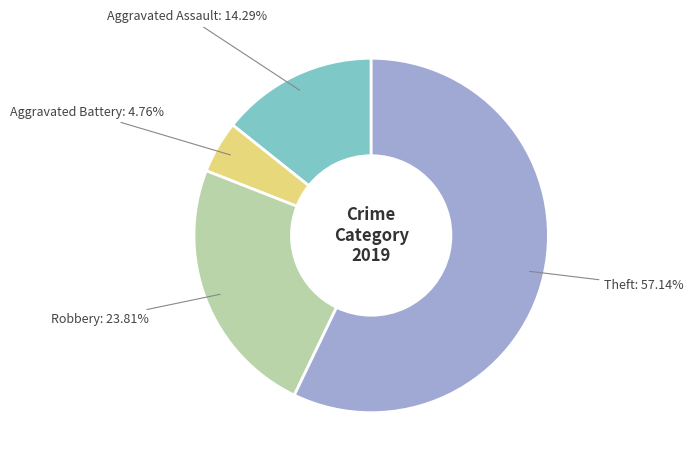

What is the largest slice in the pie chart?

Theft